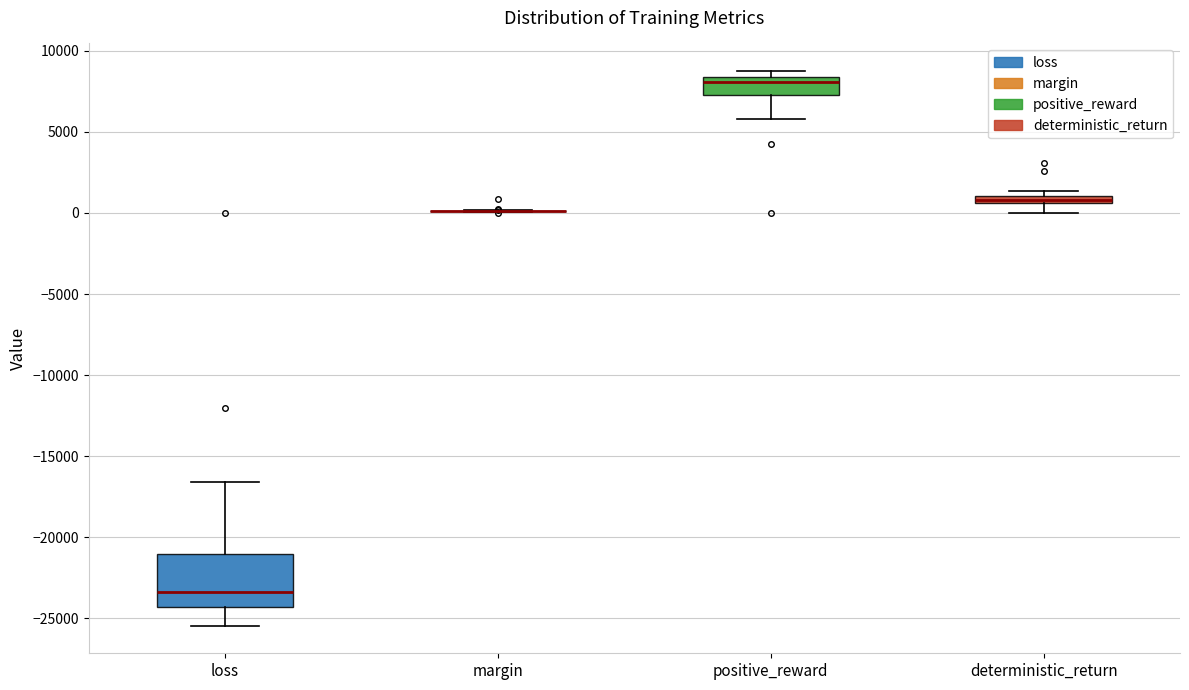

Where does the upper whisker of the box for loss end on the y-axis? The values are not printed on the chart, so give them approximately, as read against the axis.

-16500